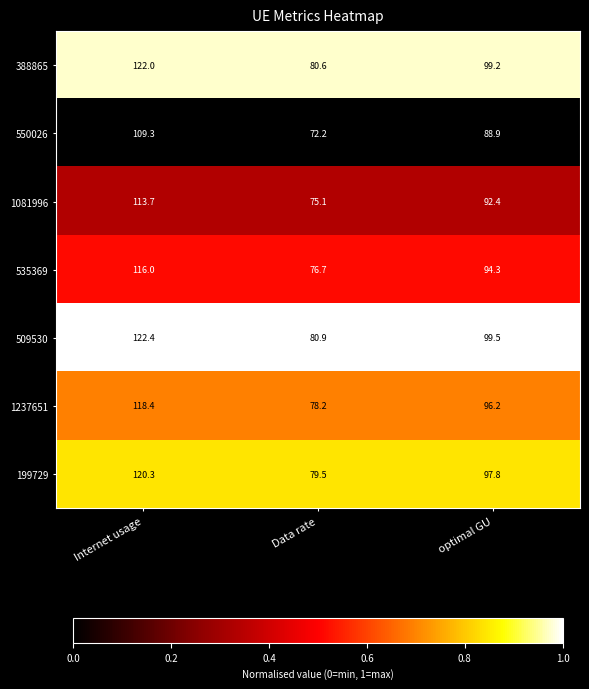

What is the approximate value of 535369 at optimal GU?

94.3